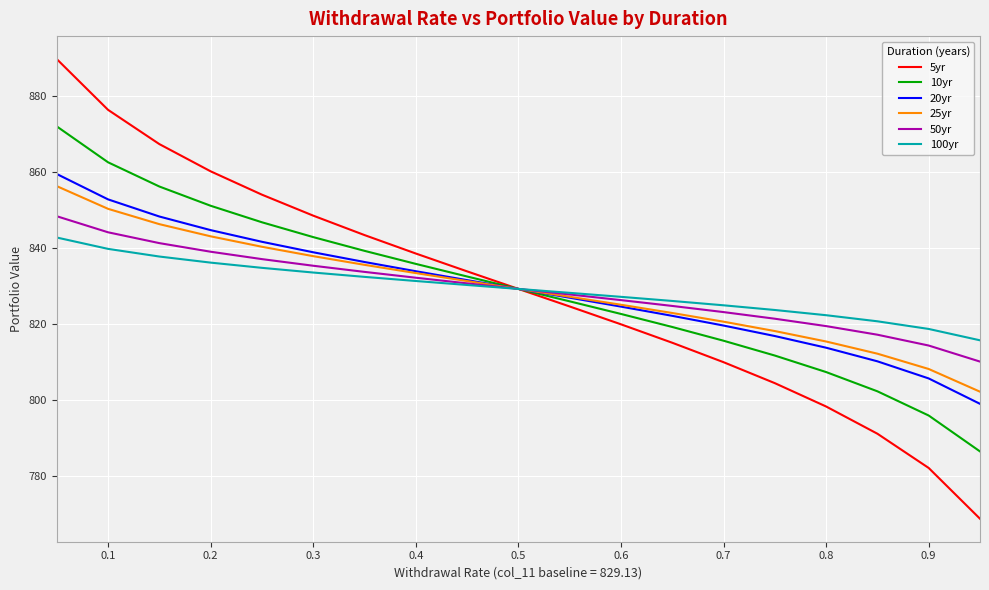

Which series has the largest range (max minus min)?

5yr